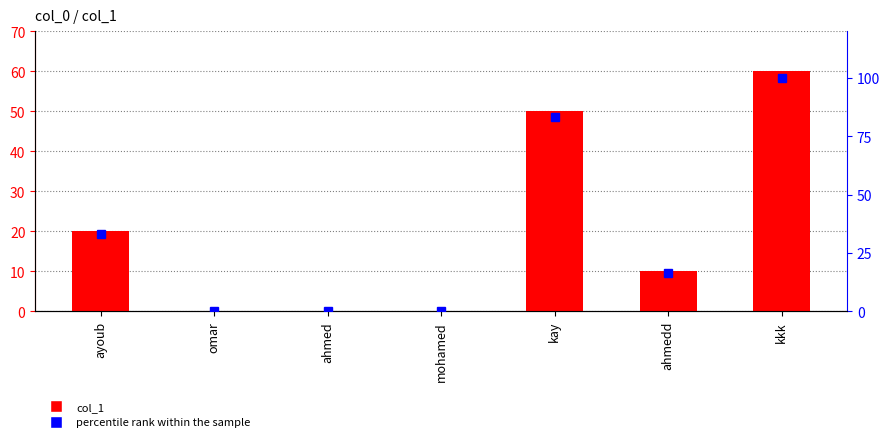

What is the label of the 1st bar from the left?

ayoub